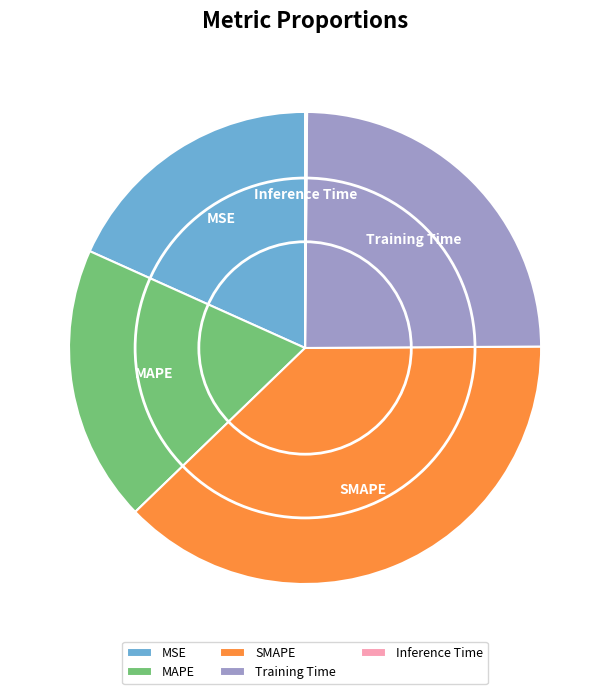

Does MSE account for over 50% of the chart?

No